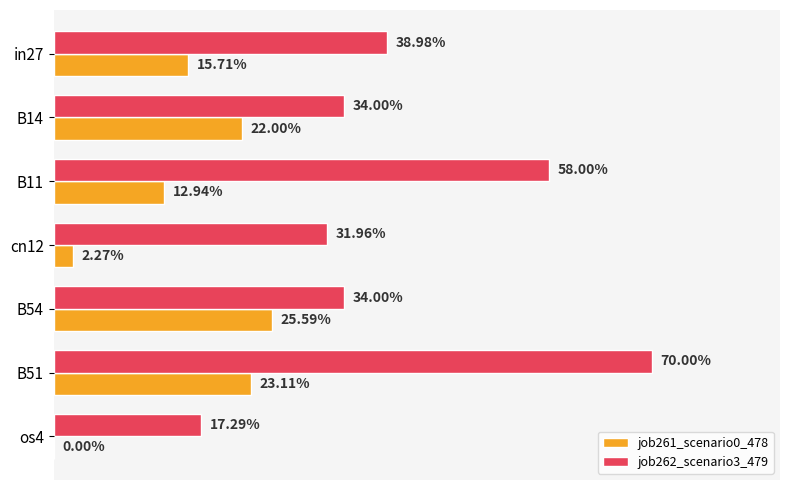

Does the chart contain any negative values?

No